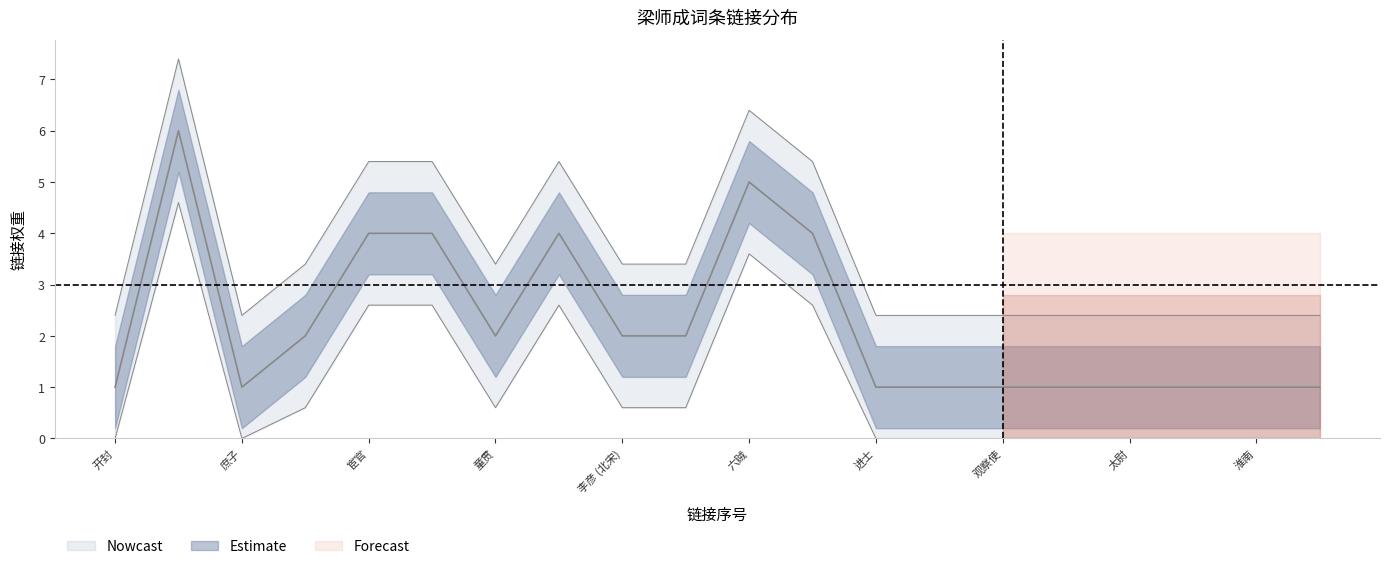

Rank the categories by value from highest to lowest.

苏轼, 六贼, 宦官, 蔡京, 王黼, 宋徽宗, 北宋, 童贯, 李彦 (北宋), 朱勔, 开封, 庶子, 进士, 晋州, 观察使, 太傅, 太尉, 开府仪同三司, 淮南, 诏书